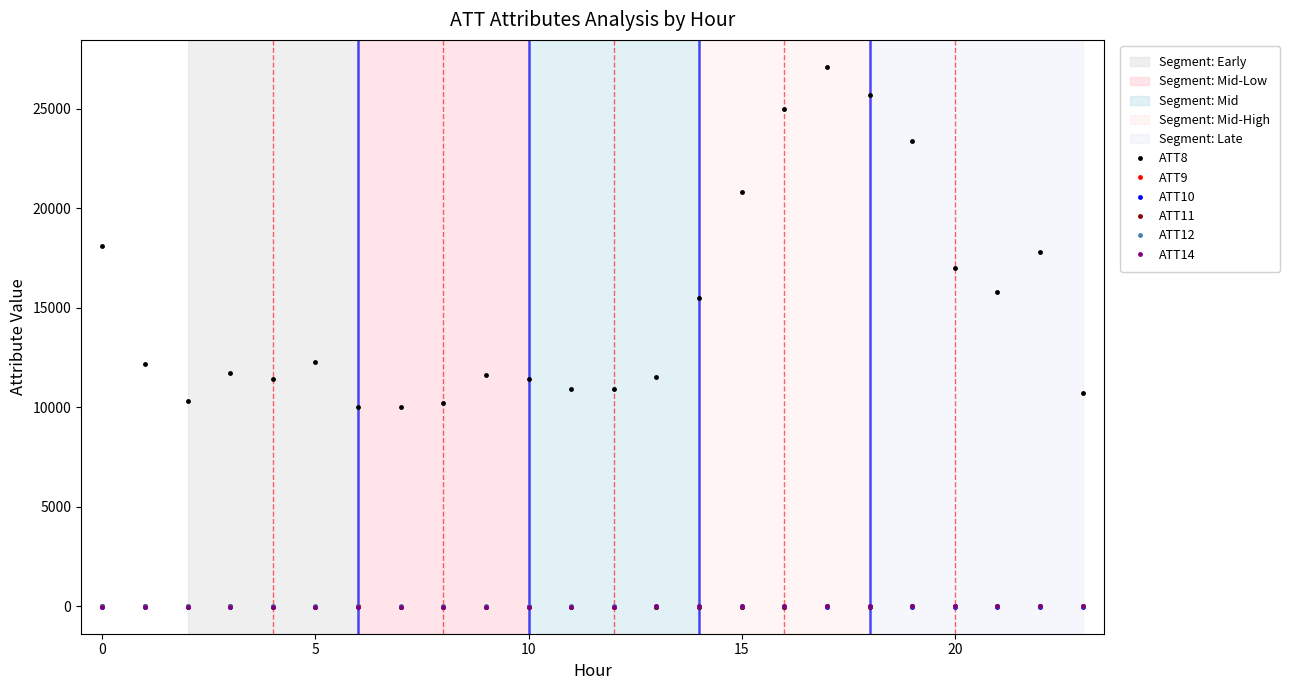

How many series are shown in this chart?

6